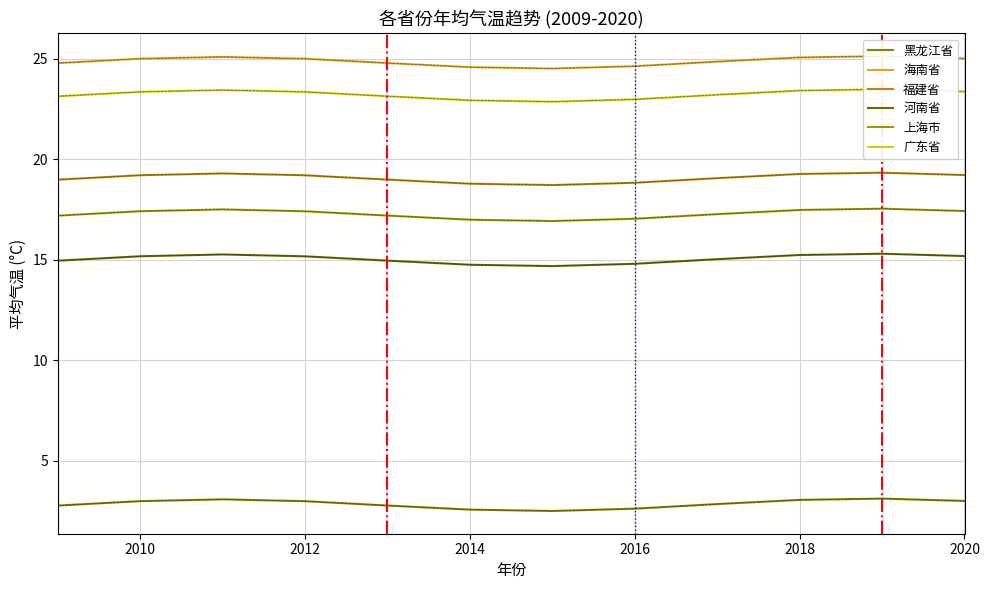

True or false: 海南省 and 河南省 intersect in this chart.

False